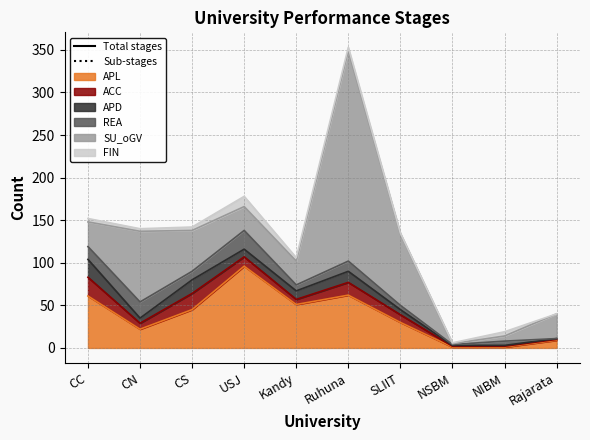

What is the difference between the maximum and minimum values in the ACC series?

21